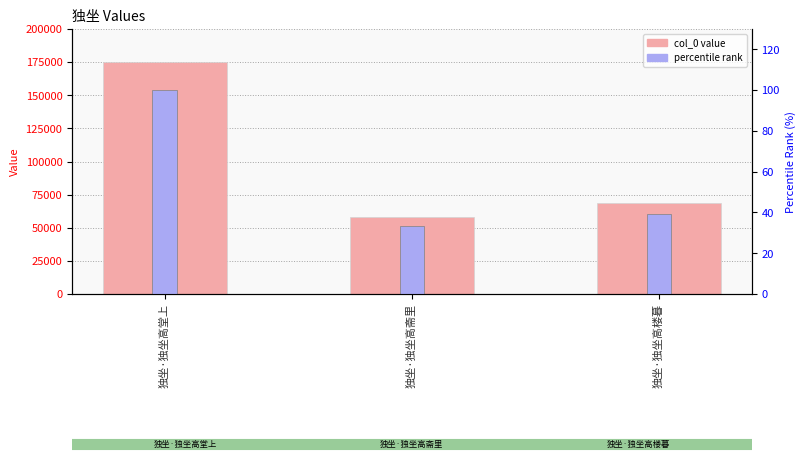

Count the number of categories in the chart.

3